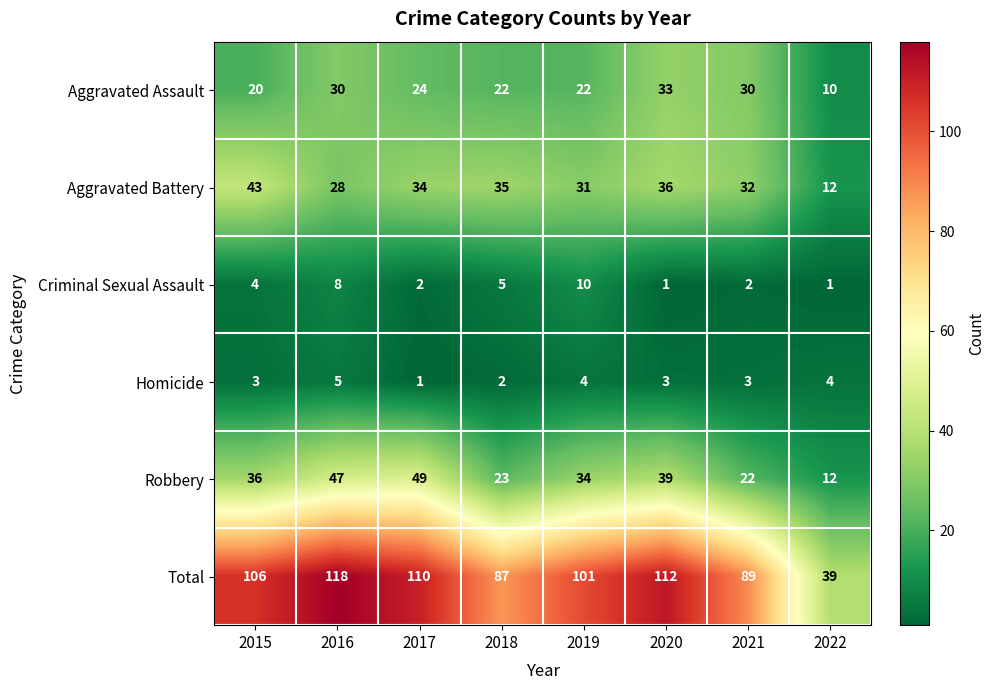

At which category is the sum across all series the highest?

2016